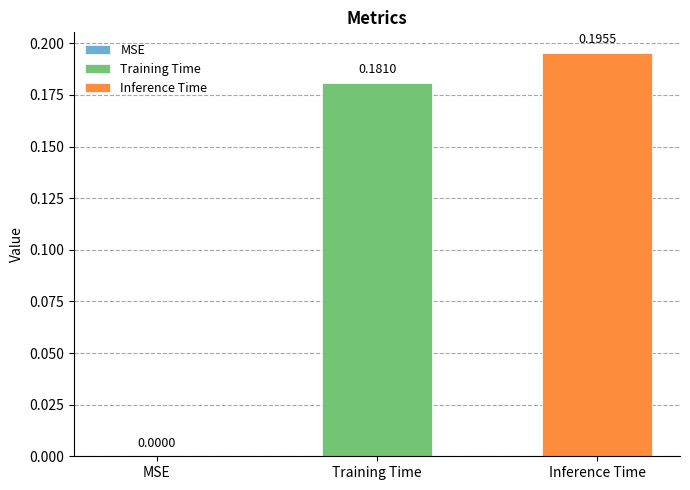

Which series has the widest spread of values?

Training Time